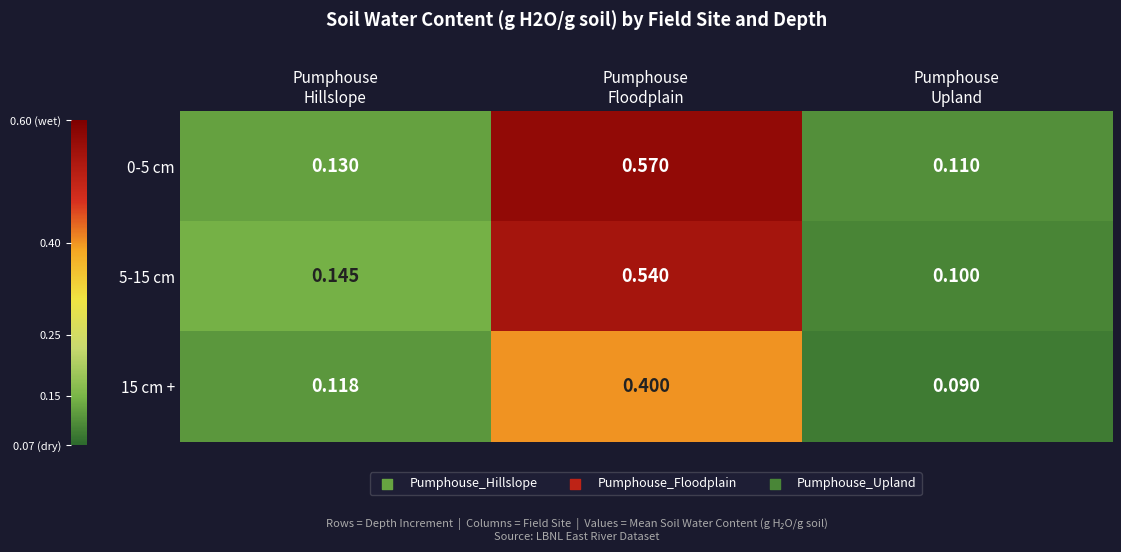

Which series has the largest total across all categories?

0-5 cm